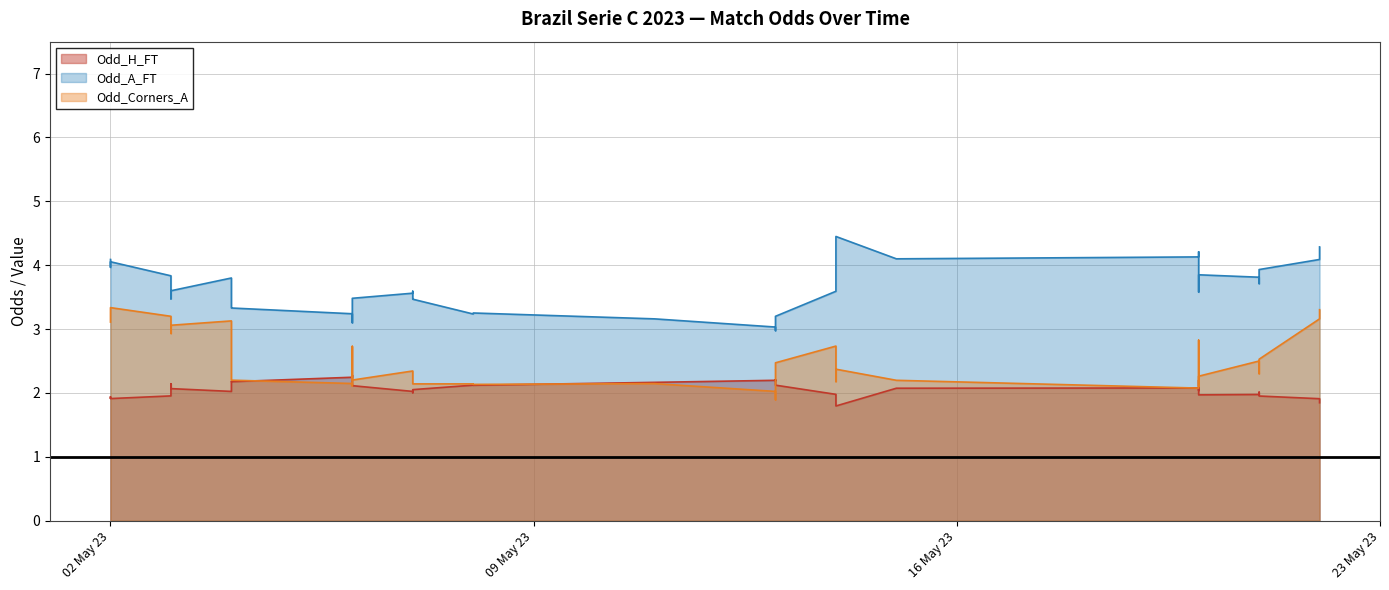

What is the difference between the Odd_A_FT values at 1 and 9?

1.8